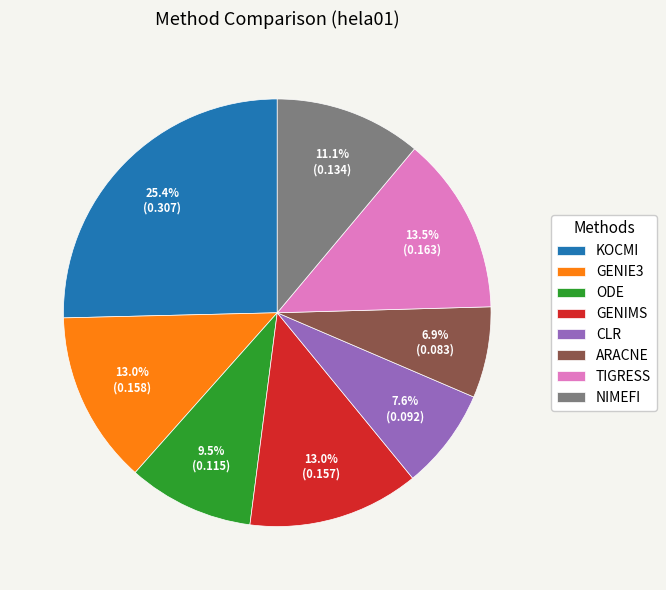

Does any single category account for the majority?

No